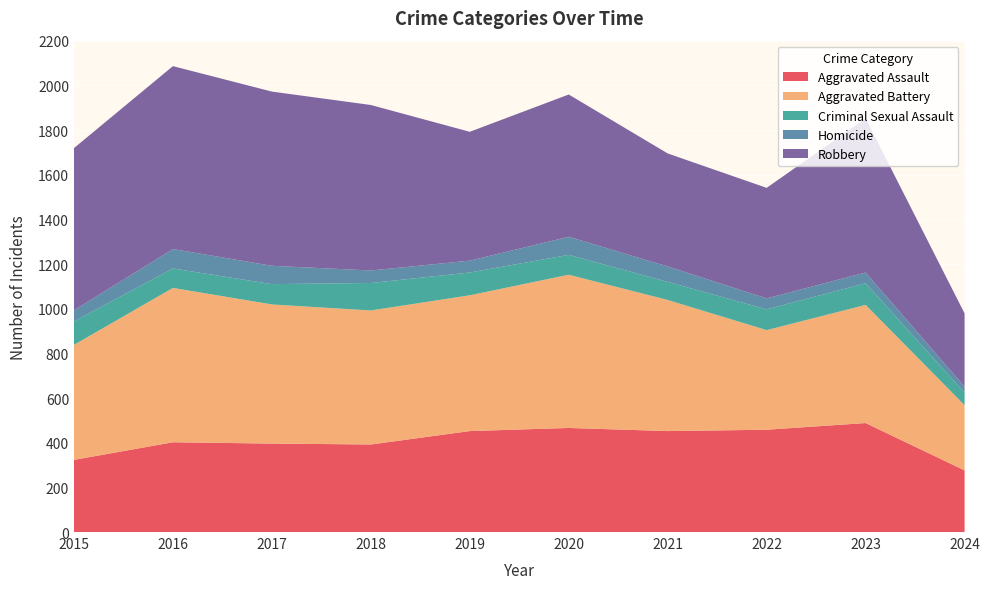

Reading right to left, transcribe all the data shown in this chart.

Aggravated Assault: 2024=276	2023=488	2022=458	2021=452	2020=466	2019=452	2018=392	2017=396	2016=402	2015=323
Aggravated Battery: 2024=292	2023=529	2022=446	2021=587	2020=686	2019=608	2018=600	2017=623	2016=691	2015=515
Criminal Sexual Assault: 2024=56	2023=97	2022=93	2021=81	2020=89	2019=102	2018=123	2017=91	2016=87	2015=105
Homicide: 2024=27	2023=48	2022=49	2021=69	2020=81	2019=53	2018=56	2017=82	2016=87	2015=50
Robbery: 2024=328	2023=690	2022=495	2021=506	2020=637	2019=577	2018=741	2017=780	2016=819	2015=726